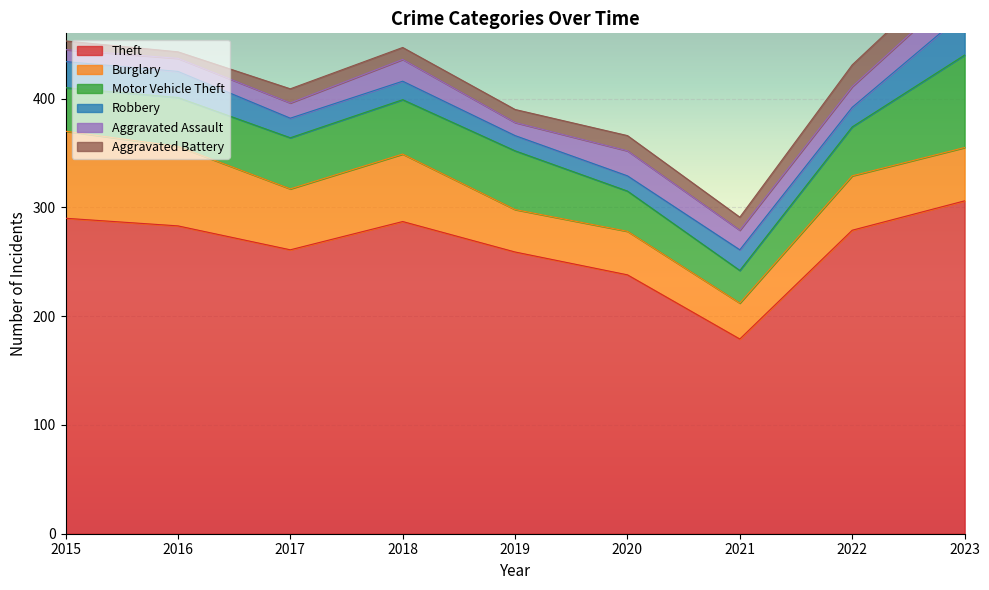

Reading right to left, what are all the values shown in this chart?

Theft: 306	279	179	238	259	287	261	283	290
Burglary: 49	50	33	40	39	62	56	73	80
Motor Vehicle Theft: 85	45	30	37	54	50	47	45	40
Robbery: 39	18	19	14	14	17	18	24	24
Aggravated Assault: 26	19	18	23	12	20	14	12	11
Aggravated Battery: 23	20	12	14	12	11	13	6	8